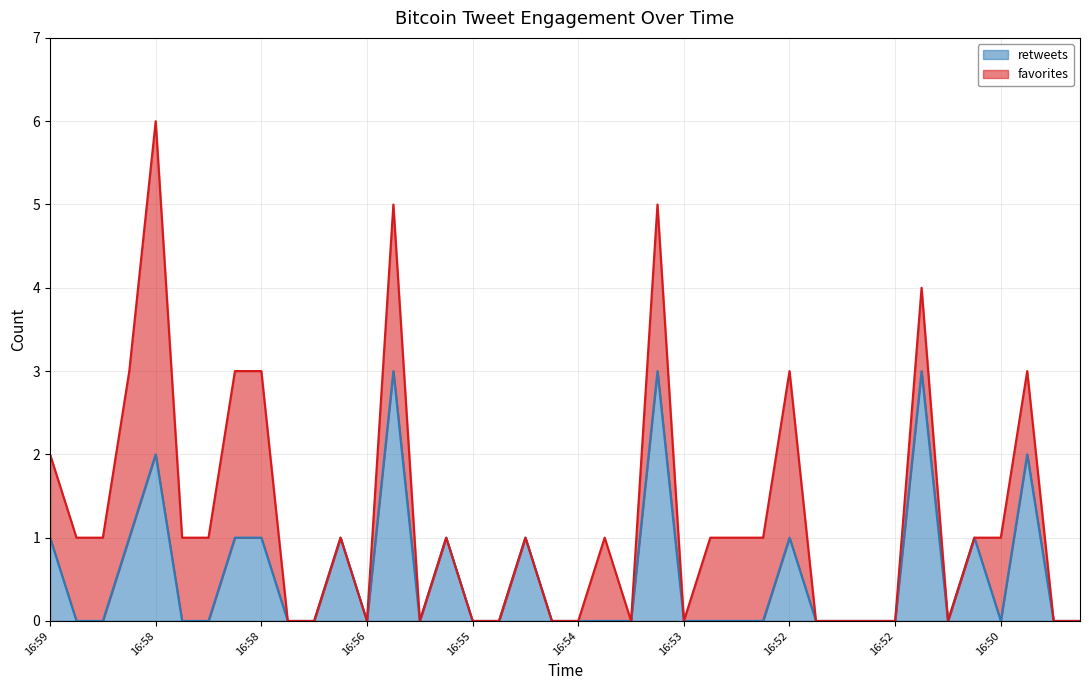

How many values are between 0 and 1?

35